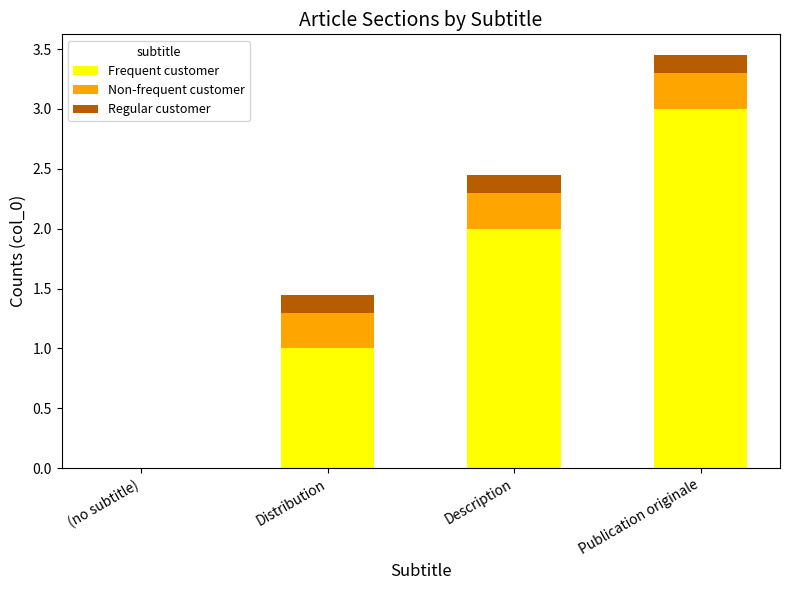

At which category is the sum across all series the highest?

Publication originale